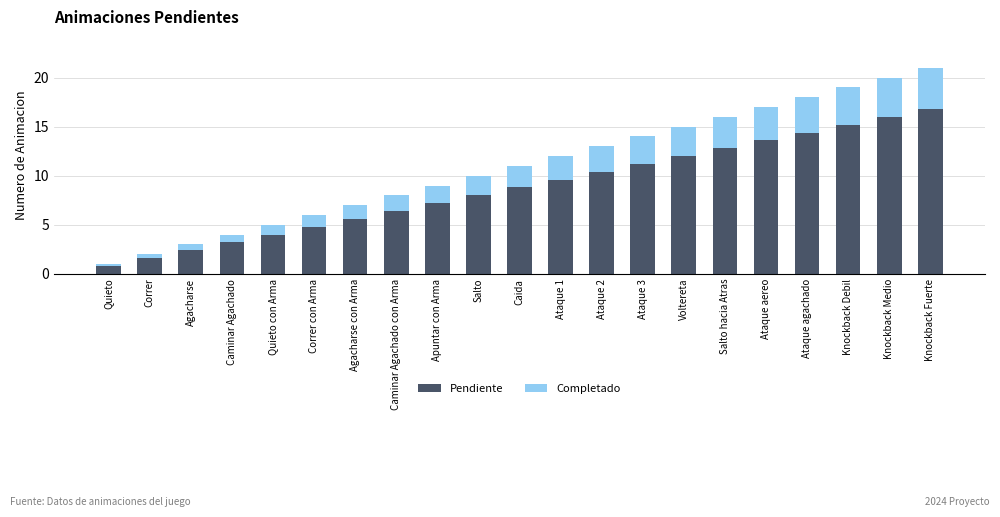

What is the sum of the Pendiente values at Apuntar con Arma and Caminar Agachado con Arma?

13.6